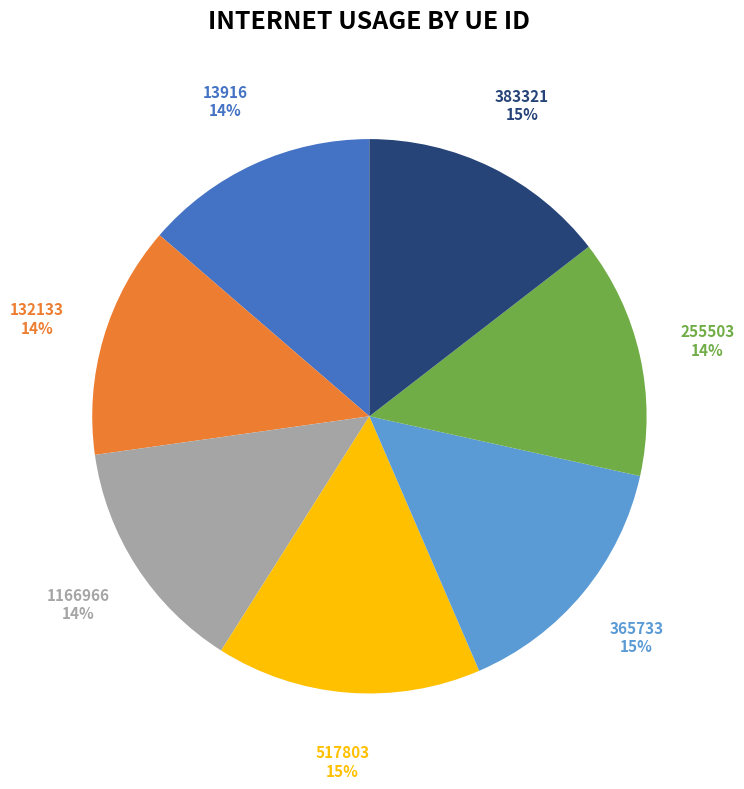

Do 132133 and 517803 together represent more than half of the pie?

No